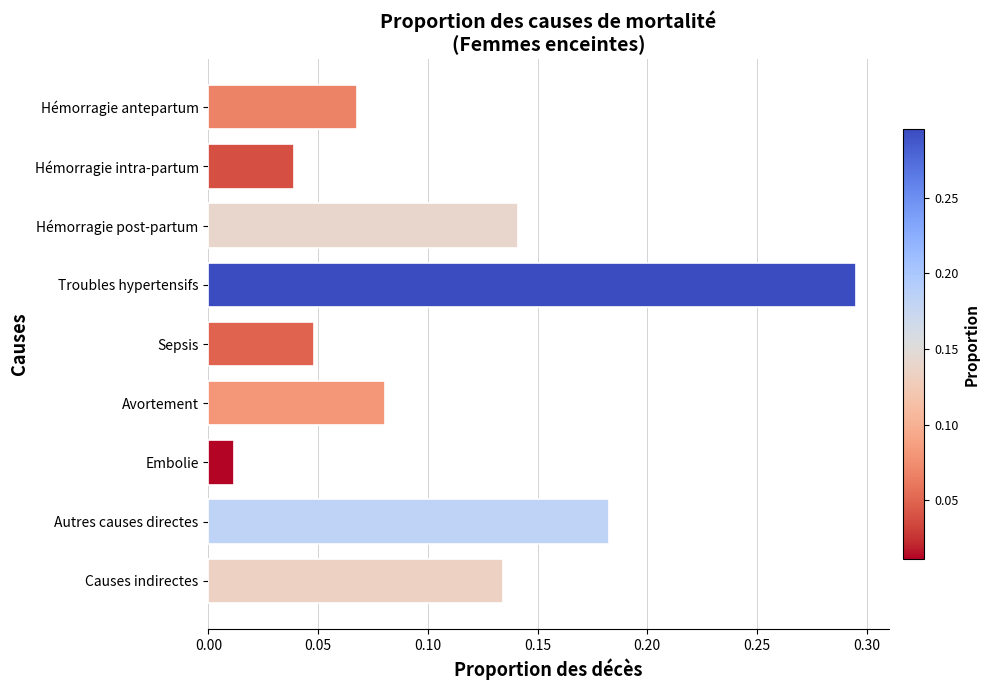

What is the sum of all values?

1.0